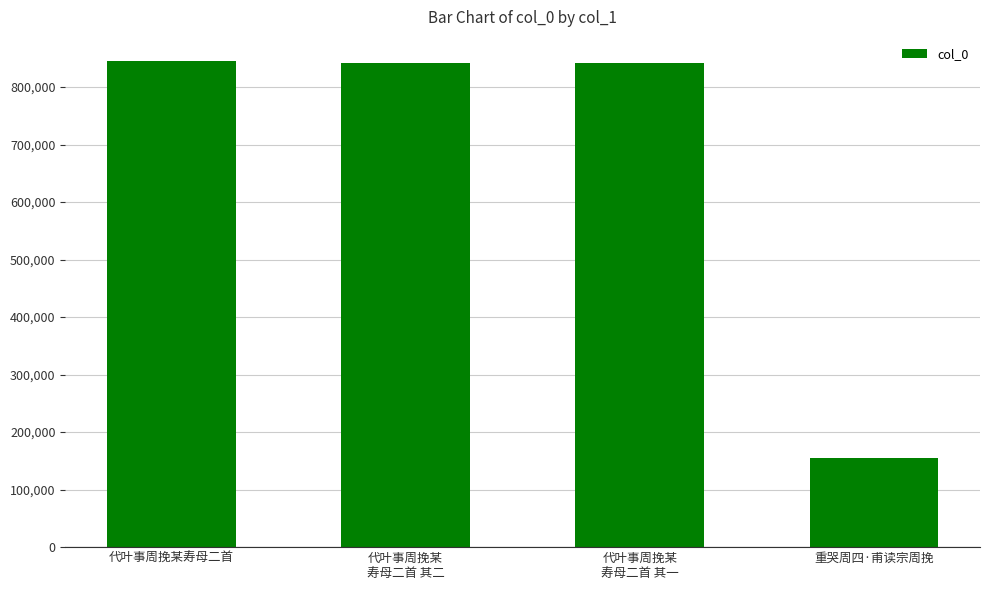

What is the minimum value shown in the chart?

154219